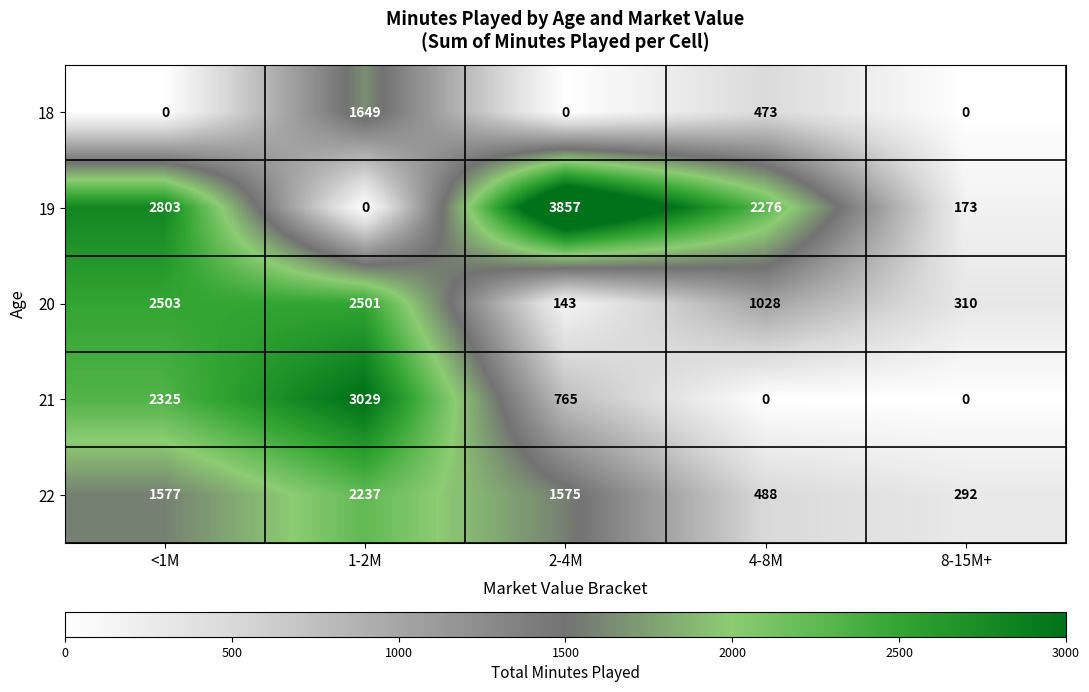

At how many categories does at least one series exceed 212?

5